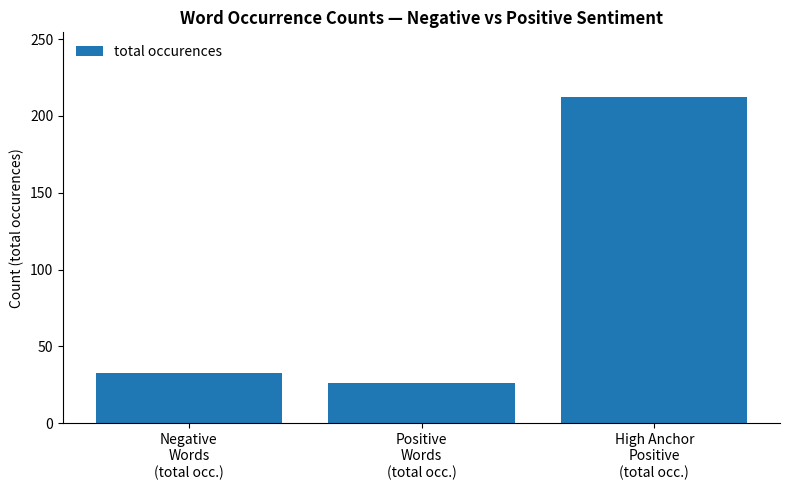

What is the change in value from Positive
Words
(total occ.) to High Anchor
Positive
(total occ.)?

+186